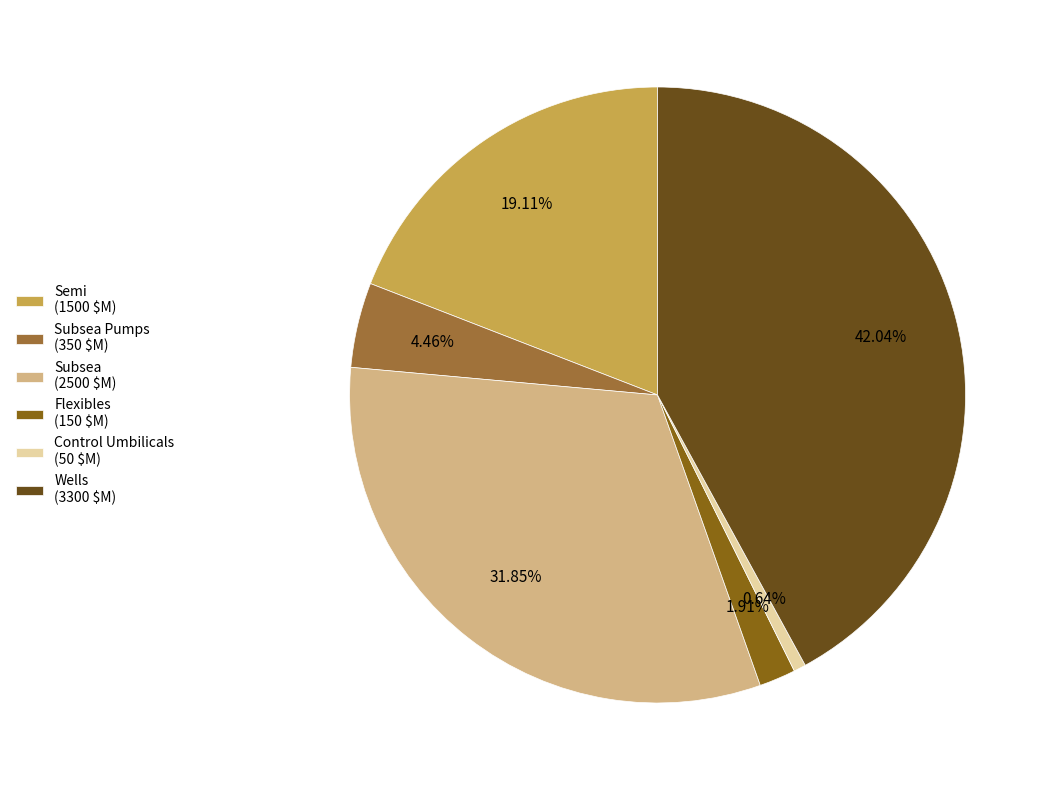

Does Semi (1500 $M) account for over 50% of the chart?

No